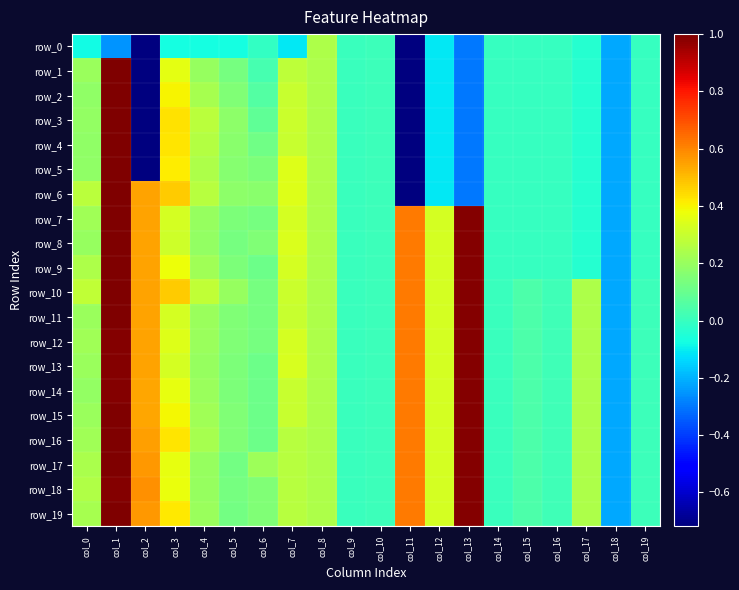

Is the value of row_14 at col_1 greater than the value of row_0 at col_5?

Yes